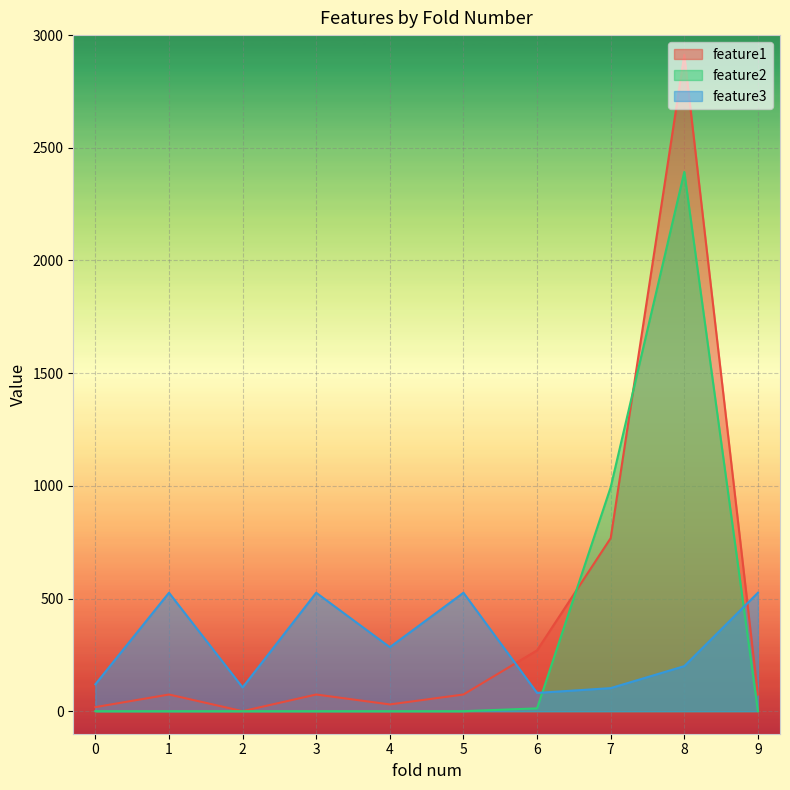

The value of feature1 at 6 is 270.0. True or false?

True